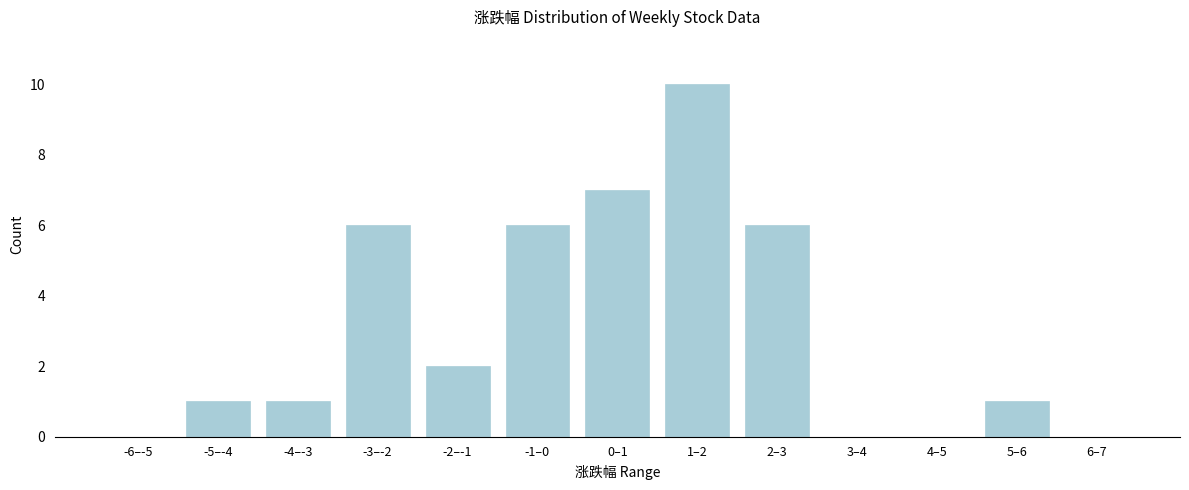

Reading right to left, transcribe all the data shown in this chart.

6–7=0	5–6=1	4–5=0	3–4=0	2–3=6	1–2=10	0–1=7	-1–0=6	-2–-1=2	-3–-2=6	-4–-3=1	-5–-4=1	-6–-5=0